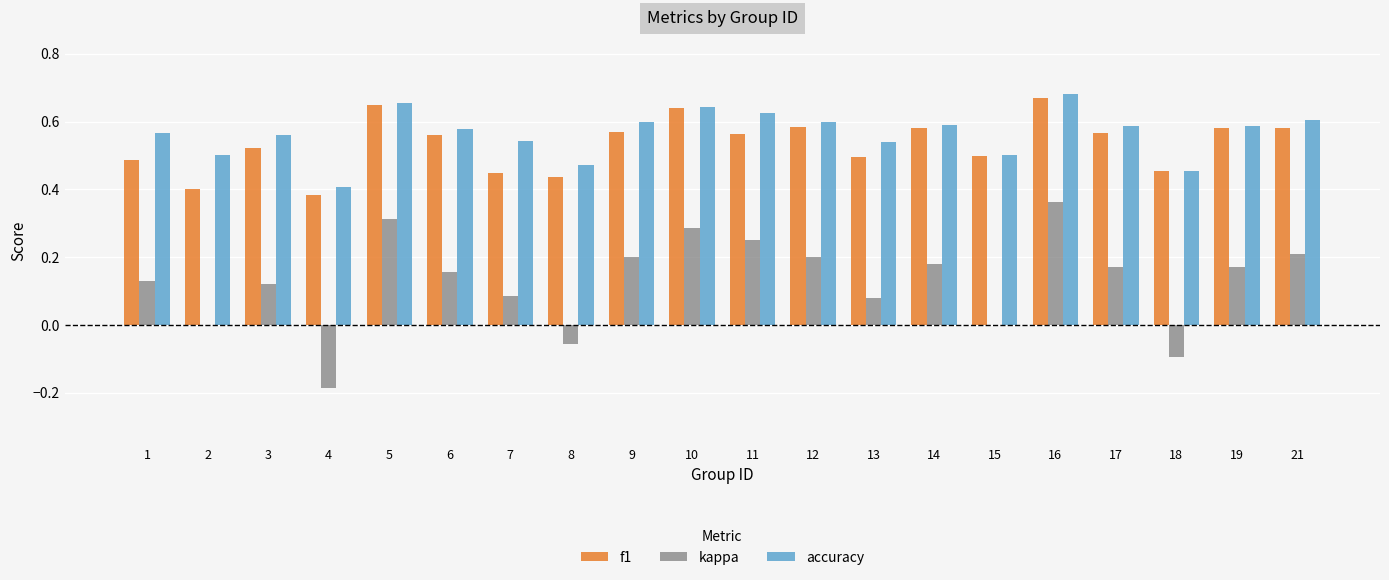

What is the sum of the f1 values at 5 and 12?

1.2